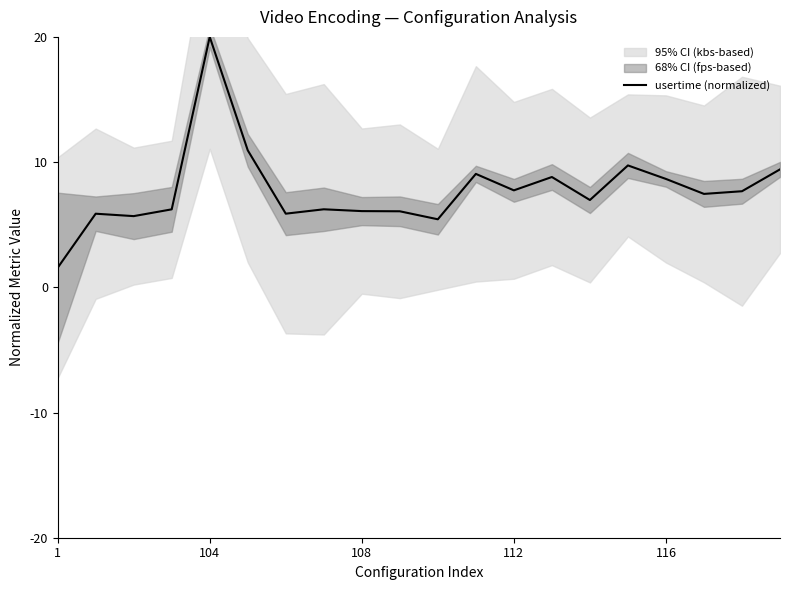

The value of usertime (normalized) at 108 is 6.1. True or false?

True